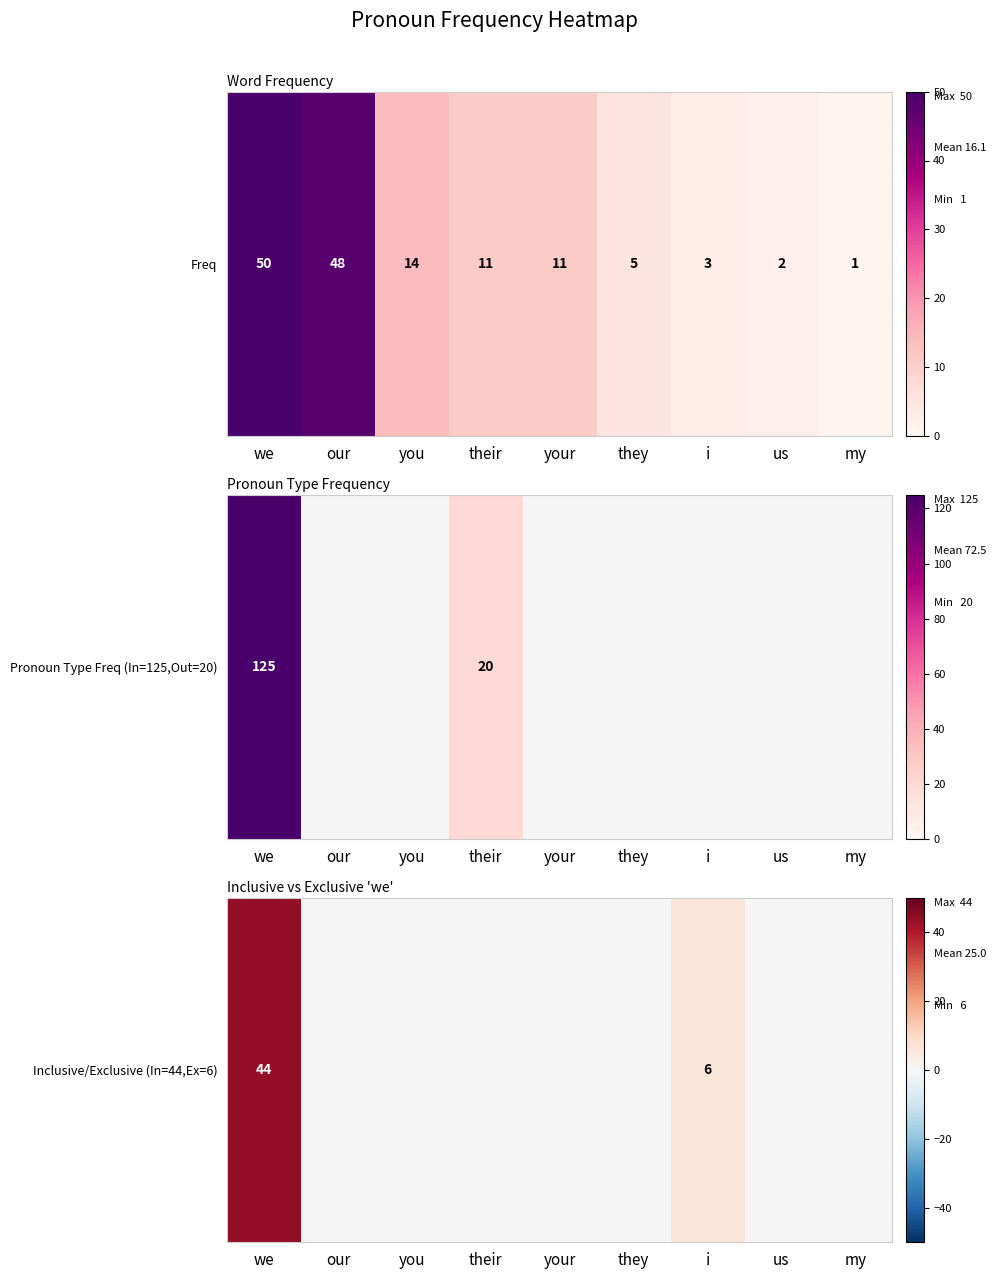

Count the number of data series in this chart.

1